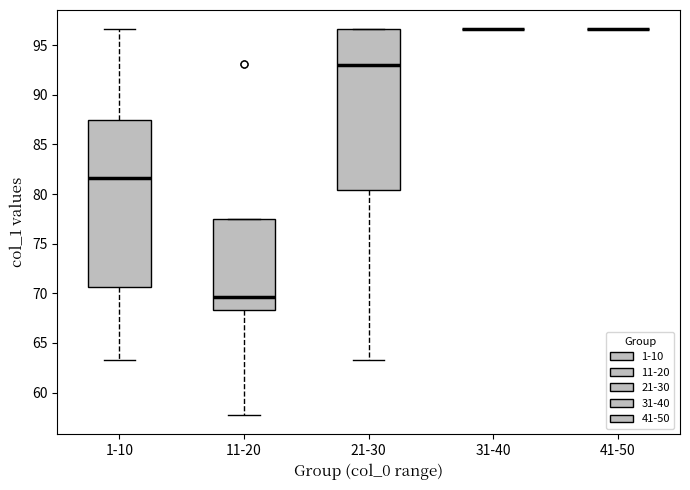

Reading left to right, transcribe this box plot: for each box, give where its median line is, the range the box spans, and where its two whiskers end, as read against the y-axis. The values are not printed on the chart, so give them approximately, as read against the axis.

1-10: median 81.5, box 70.5 to 87.5, whiskers 63.0 to 96.5
11-20: median 69.5, box 68.5 to 77.5, whiskers 57.5 to 77.5
21-30: median 93.0, box 80.5 to 96.5, whiskers 63.0 to 96.5
31-40: box collapsed to a line at 96.5, whiskers 96.5 to 96.5
41-50: box collapsed to a line at 96.5, whiskers 96.5 to 96.5